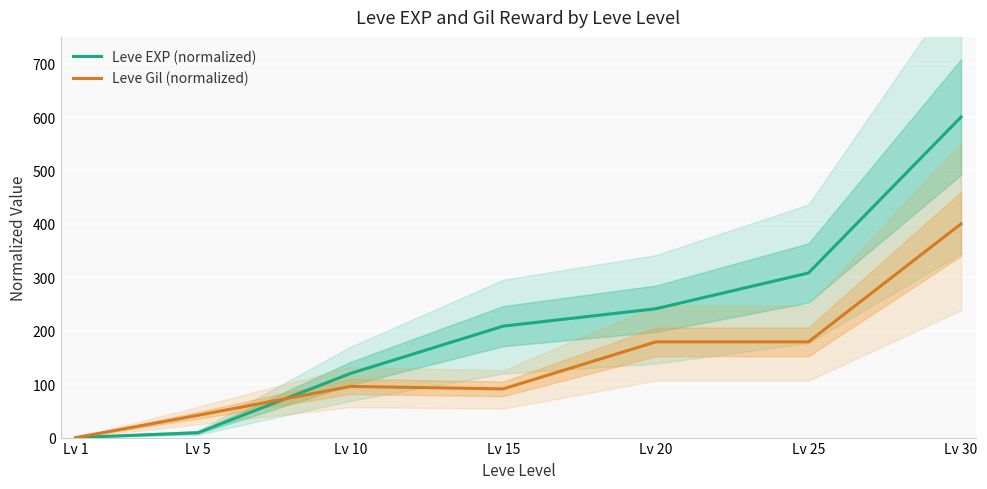

Which has a higher value, Lv 5 or Lv 30?

Lv 30